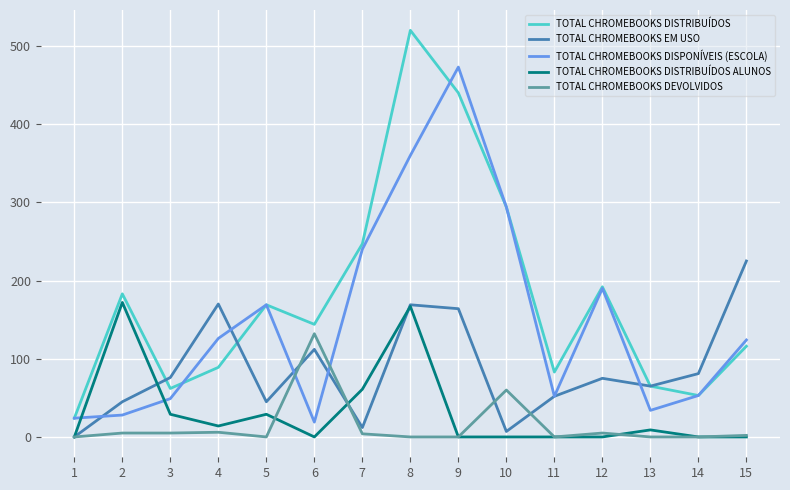

Which series changed the most between 7 and 8?

TOTAL CHROMEBOOKS DISTRIBUÍDOS